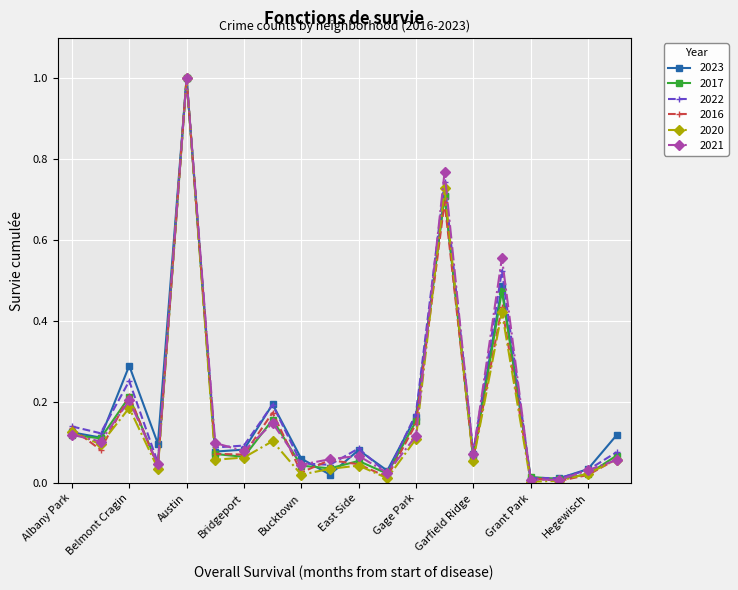

What is the maximum value for 2020?

1.0